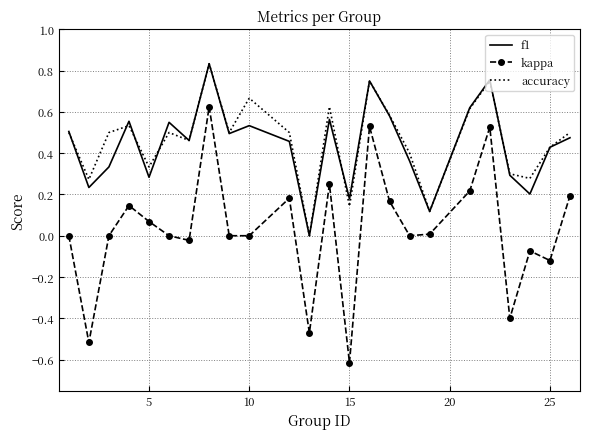

What is the smallest value displayed?

-0.6